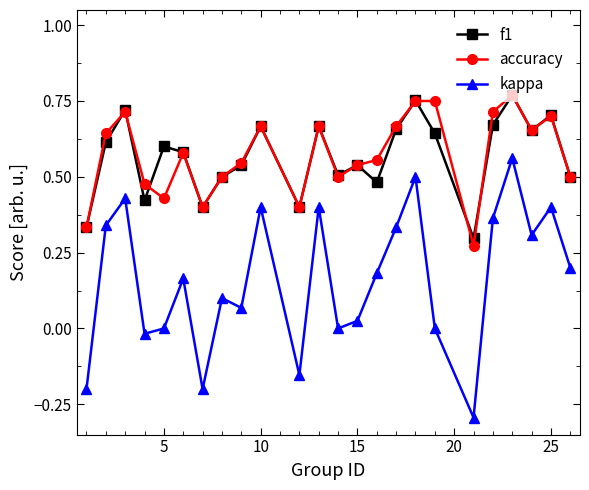

Does the chart have visible grid lines?

No